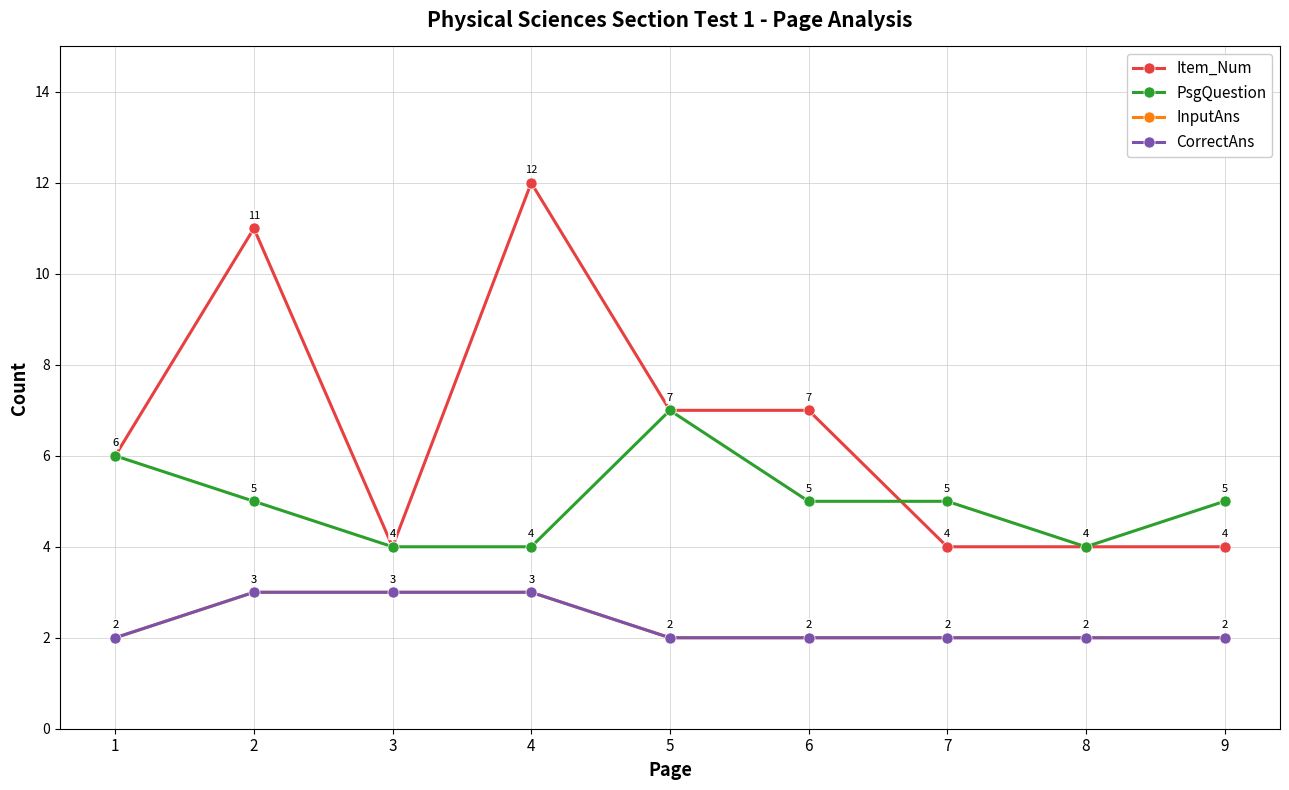

Does the chart have visible grid lines?

Yes